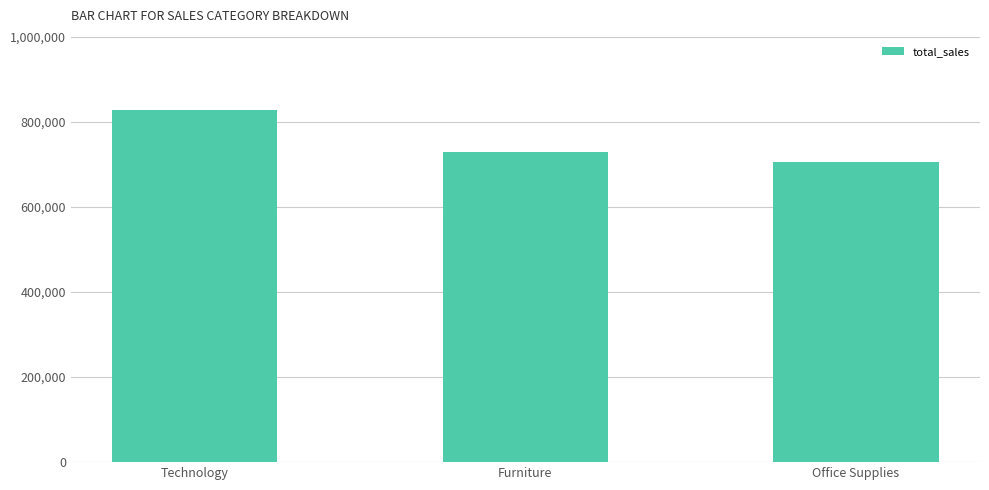

What is the label of the 2nd bar from the left?

Furniture